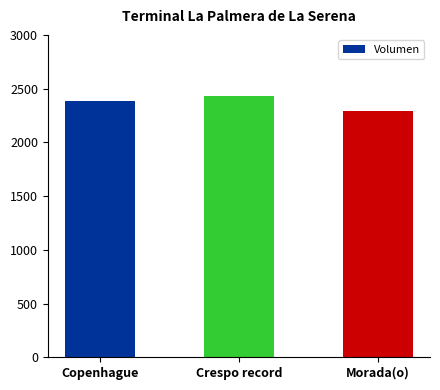

List the labels in order of value, smallest first.

Morada(o), Copenhague, Crespo record